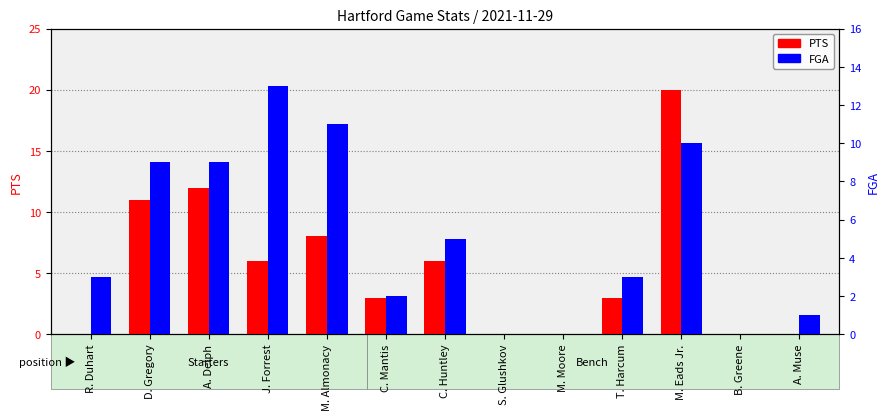

Which has a higher value, B. Greene or R. Duhart?

B. Greene